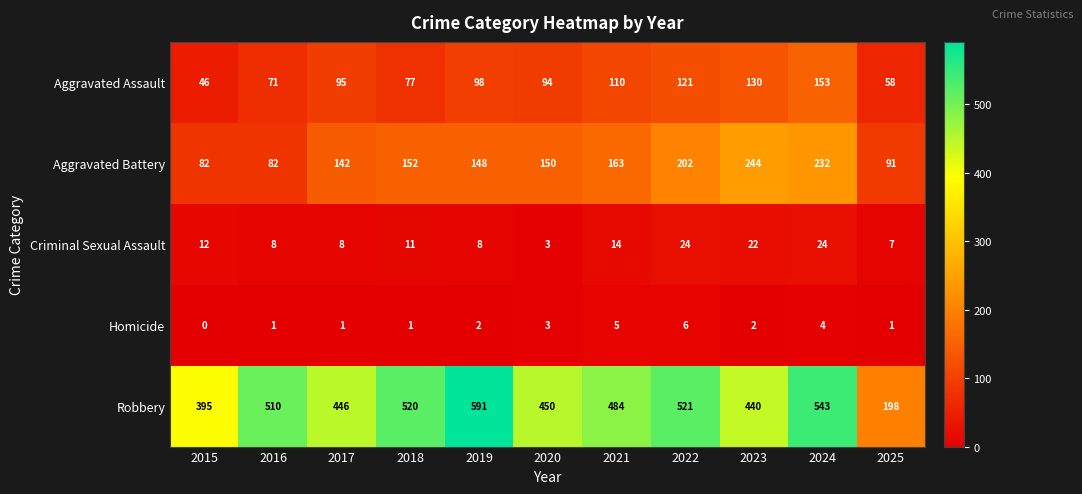

List the series in order of their peak value, highest first.

Robbery, Aggravated Battery, Aggravated Assault, Criminal Sexual Assault, Homicide